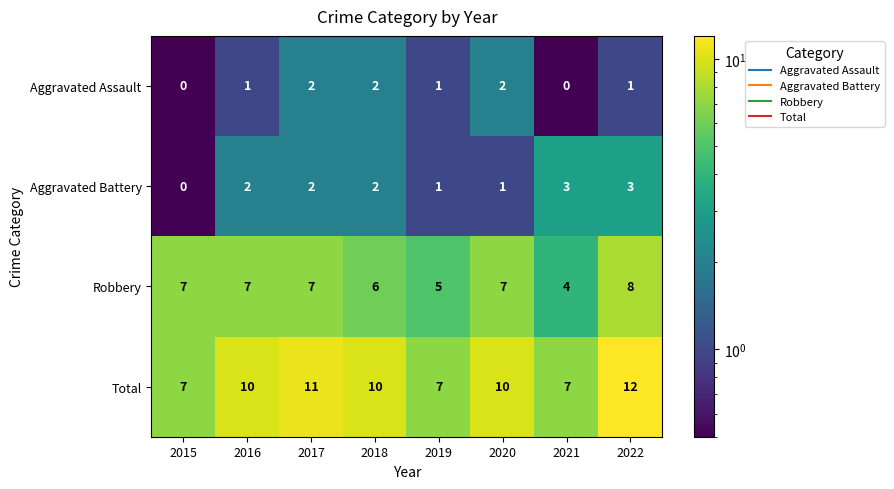

Which series changed the most between 2018 and 2021?

Total